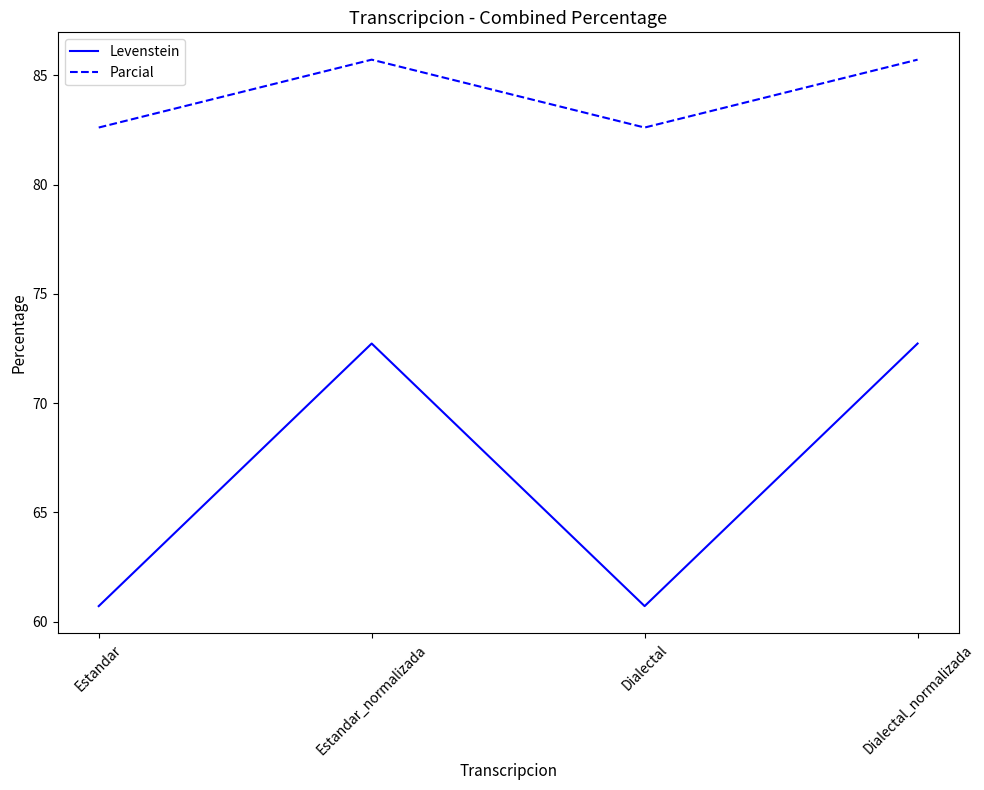

Reading left to right, extract all data points from this chart.

Levenstein: Estandar=60.7	Estandar_normalizada=72.7	Dialectal=60.7	Dialectal_normalizada=72.7
Parcial: Estandar=82.6	Estandar_normalizada=85.7	Dialectal=82.6	Dialectal_normalizada=85.7